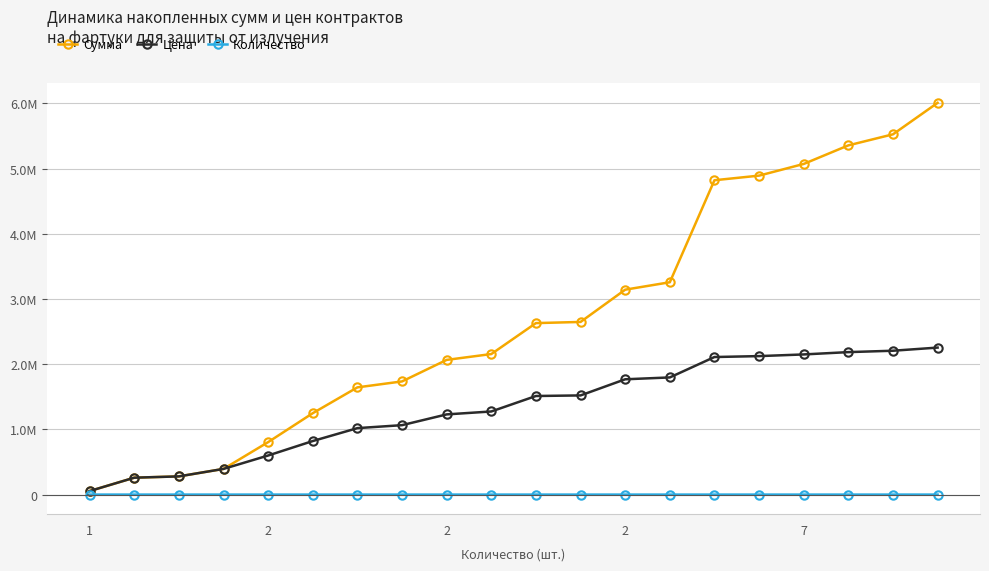

True or false: Цена and Сумма intersect in this chart.

False